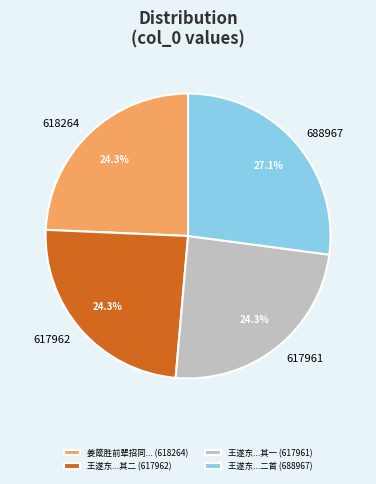

Does any single category account for the majority?

No